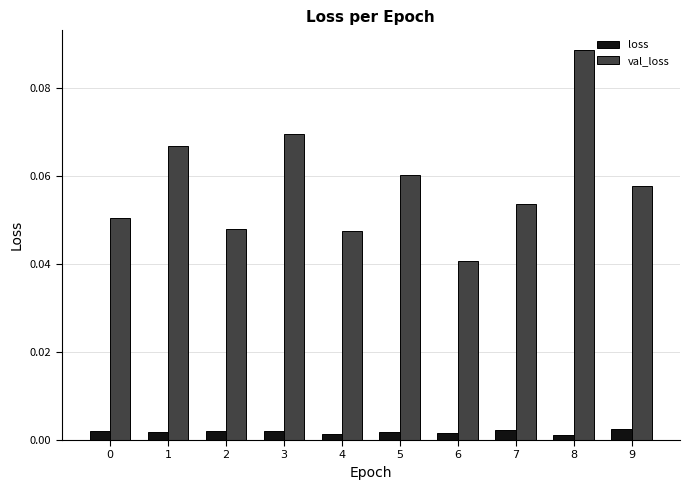

What is the sum of all val_loss values?

0.6